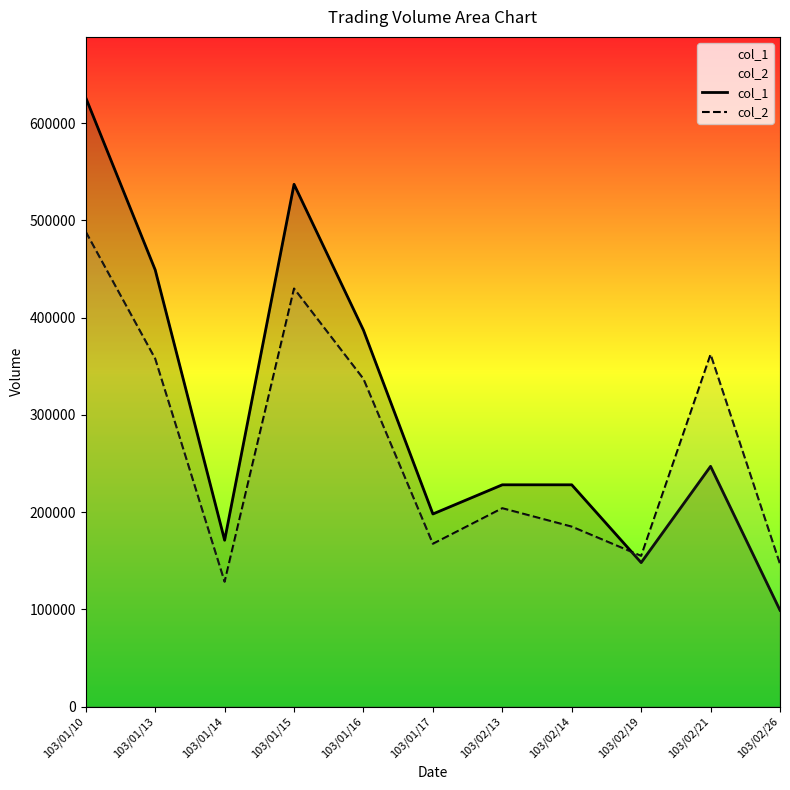

What is the total value across all series at 103/02/26?

245520